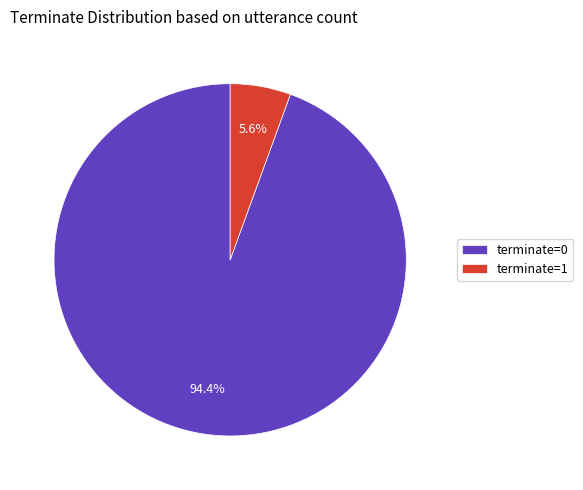

Rank the categories by value from lowest to highest.

terminate=1, terminate=0